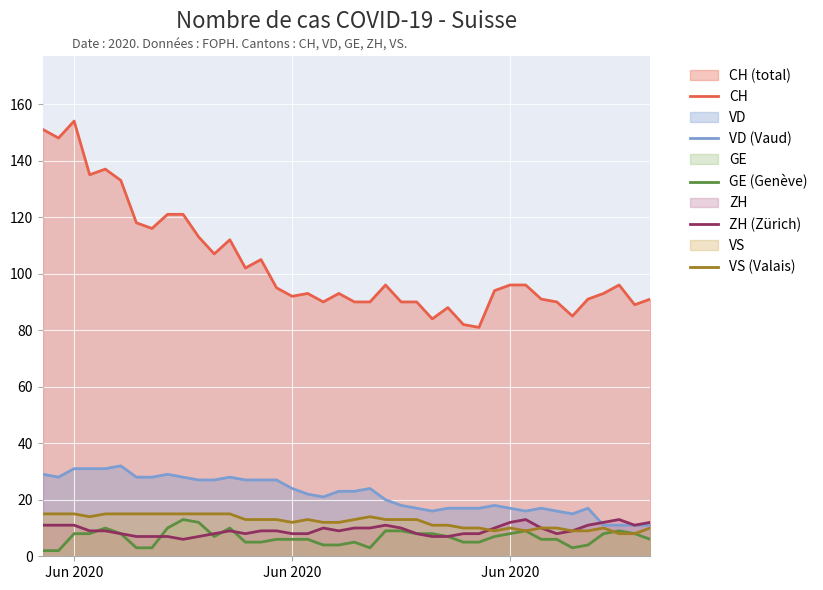

How many lines are shown in the chart?

5